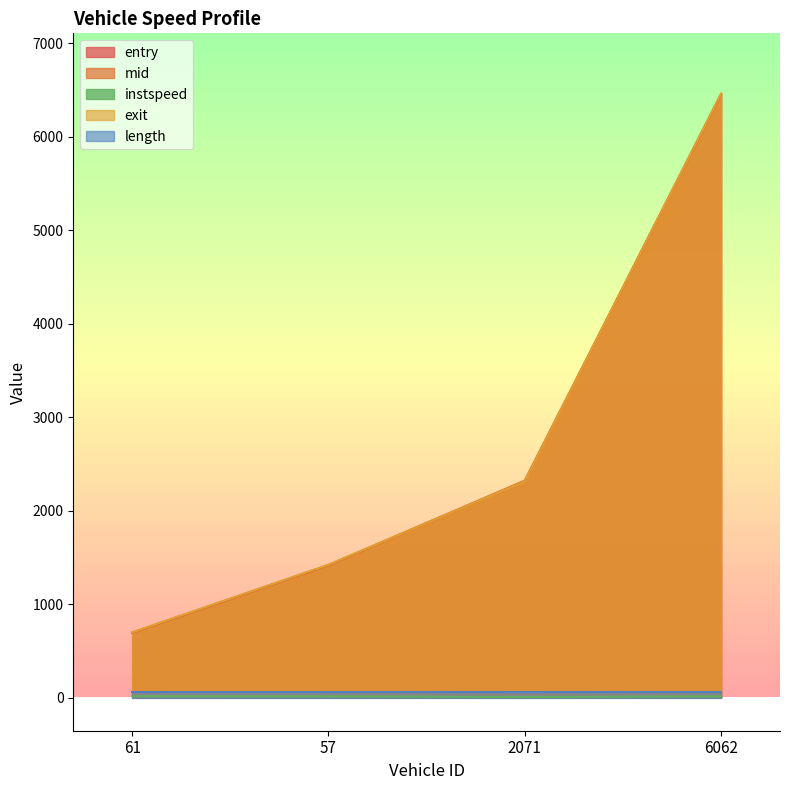

What is the difference between the mid values at 57 and 2071?

902.1